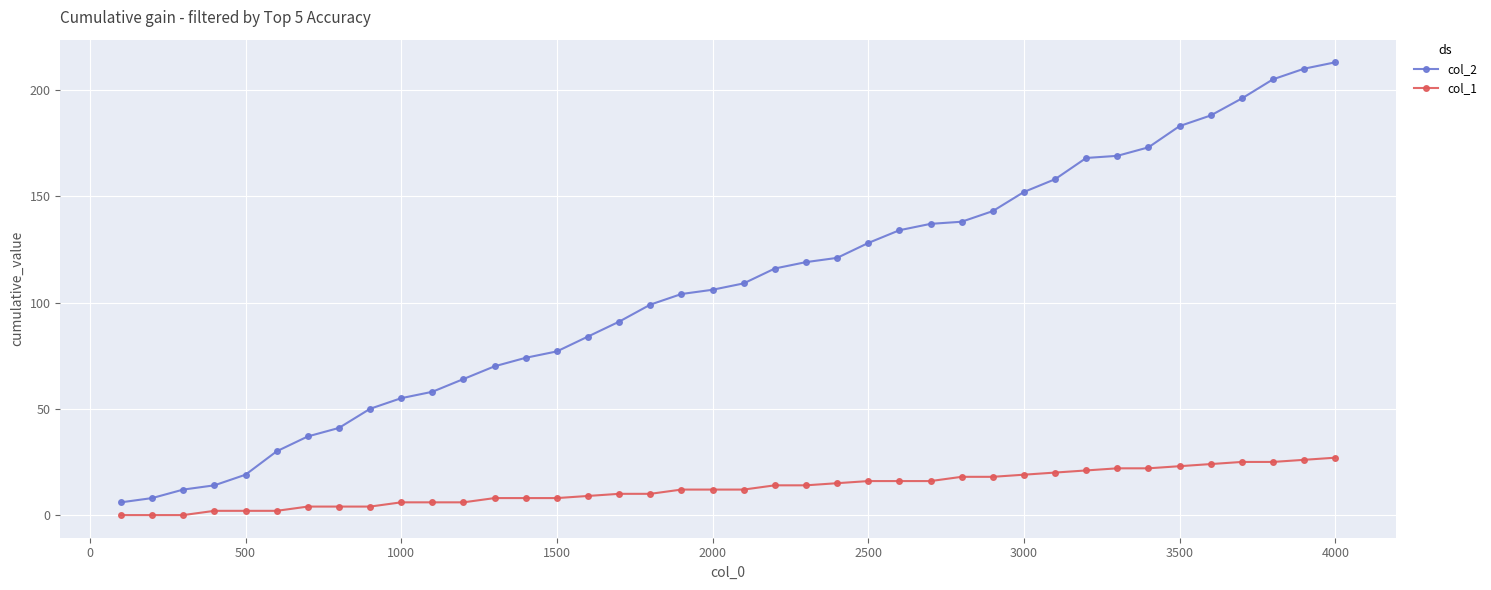

True or false: col_1 and col_2 intersect in this chart.

False